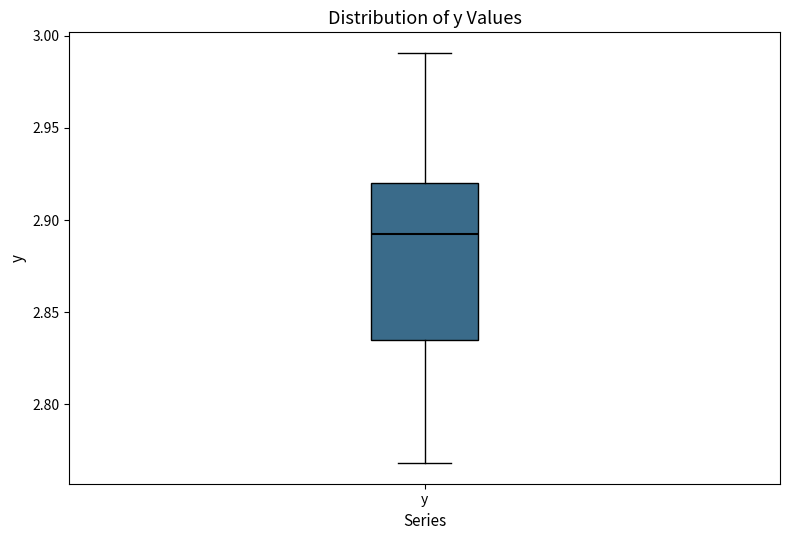

Transcribe this box plot: give where the median line is, the range the box spans, and where the two whiskers end, as read against the y-axis. The values are not printed on the chart, so give them approximately, as read against the axis.

median 2.890, box 2.835 to 2.920, whiskers 2.770 to 2.990